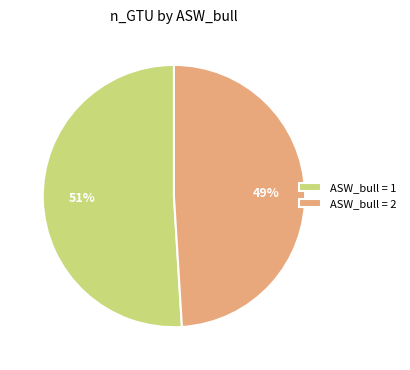

To the nearest percent, what is the difference between the largest and smallest slice percentages?

2%